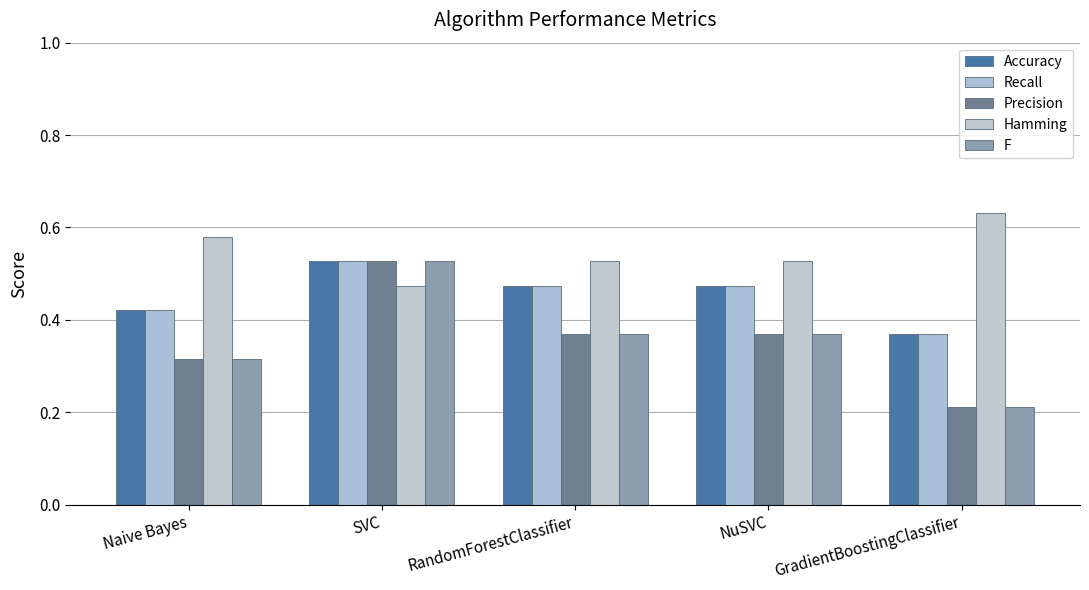

Count the Accuracy values in the range 0 to 1.

5